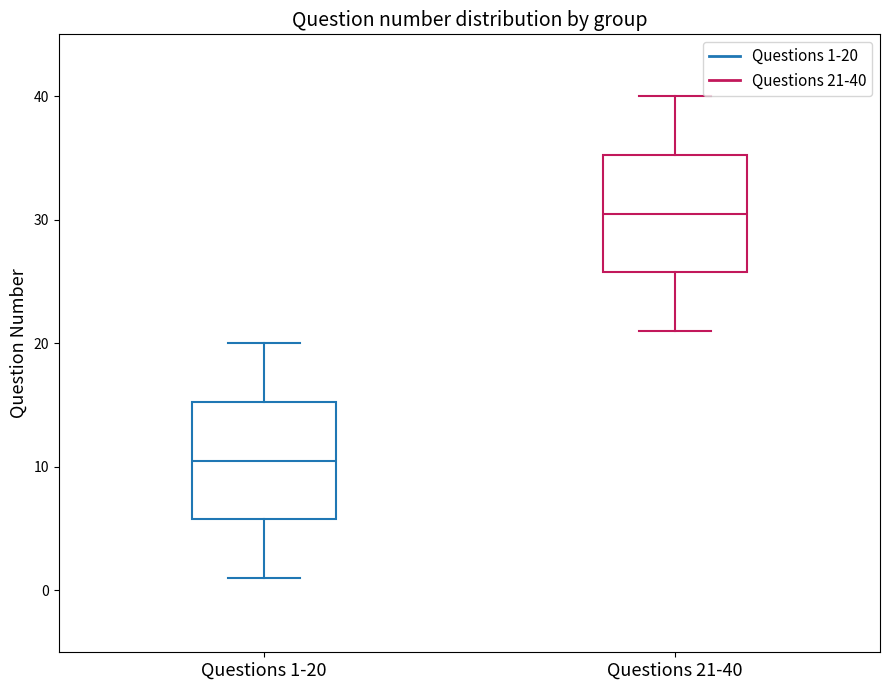

Which box's median line is the lowest?

Questions 1-20